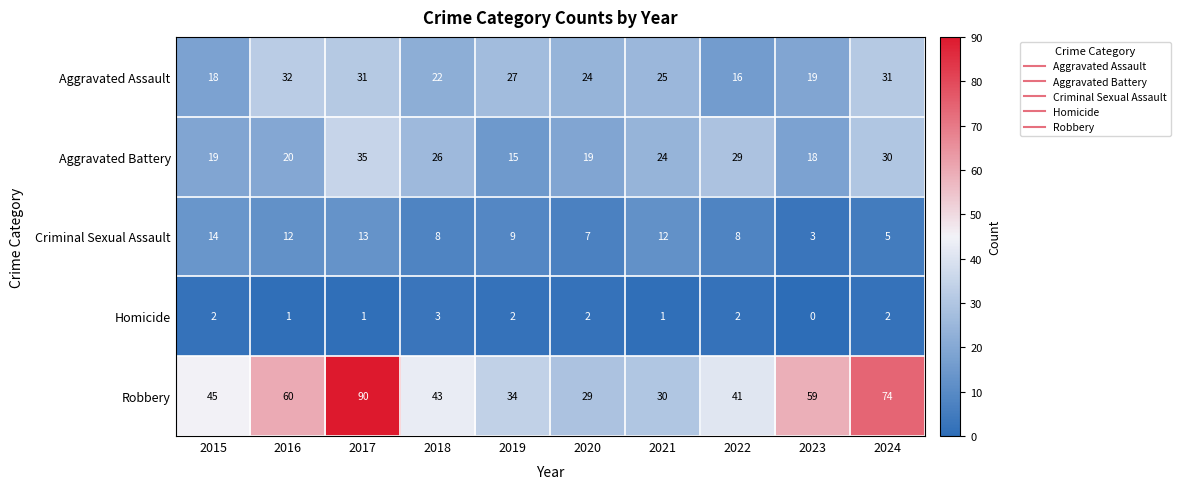

At how many categories does at least one series exceed 61?

2